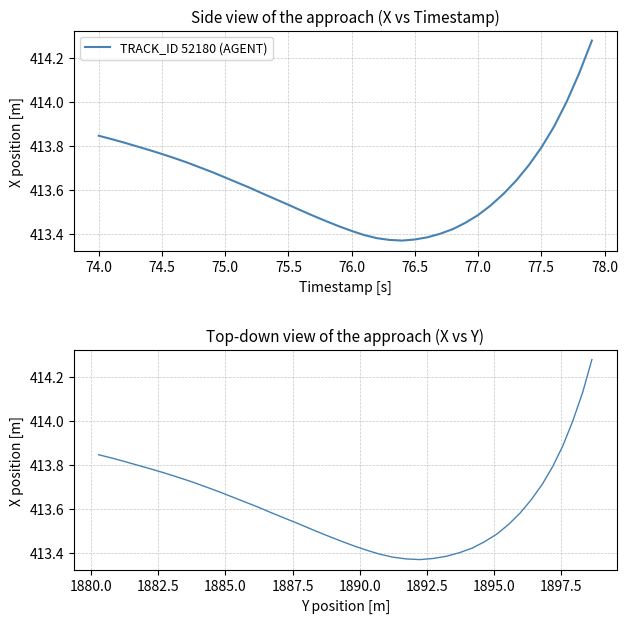

Reading right to left, what are all the values shown in this chart?

414.3	414.1	414.0	413.9	413.8	413.7	413.6	413.6	413.5	413.5	413.4	413.4	413.4	413.4	413.4	413.4	413.4	413.4	413.4	413.4	413.4	413.5	413.5	413.5	413.5	413.6	413.6	413.6	413.6	413.7	413.7	413.7	413.7	413.7	413.8	413.8	413.8	413.8	413.8	413.8